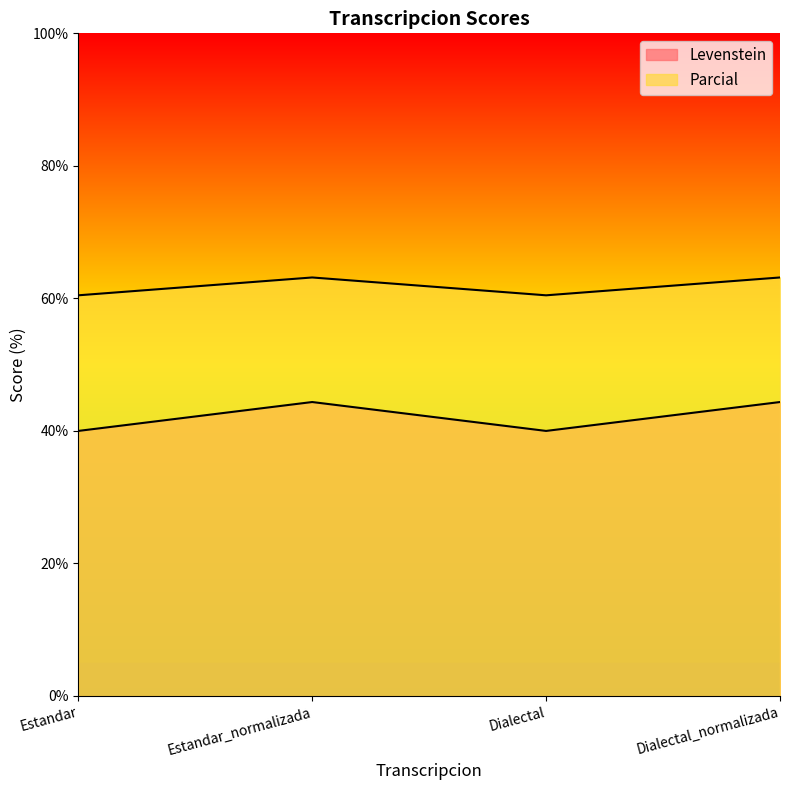

What is the sum of all Parcial values?

247.2